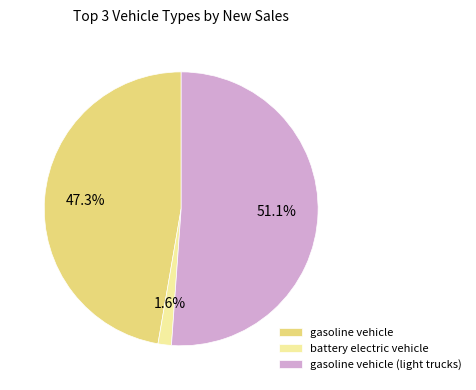

Which category has the biggest portion of the pie?

gasoline vehicle (light trucks)